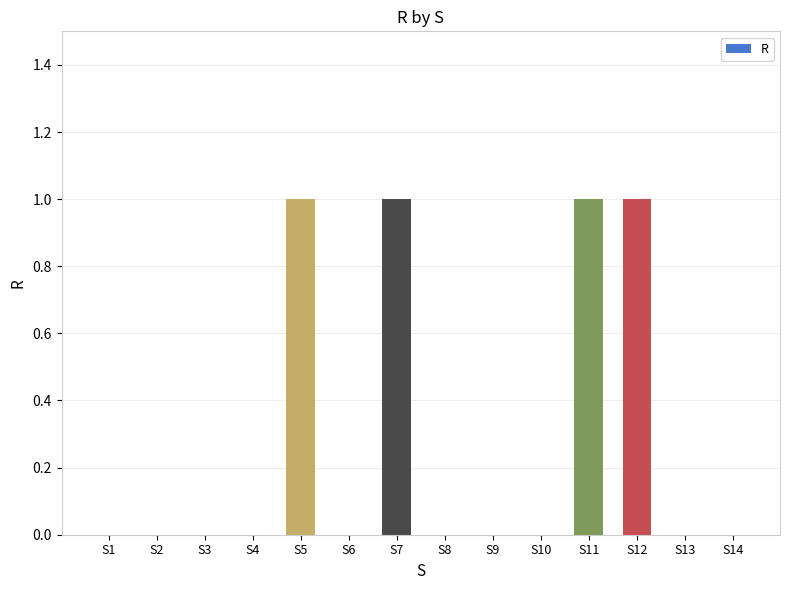

The chart shows a value of 1 at S4. True or false?

False